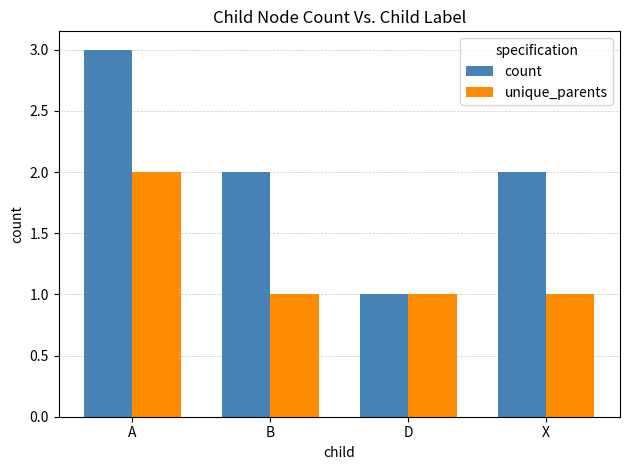

Which series has the largest range (max minus min)?

count